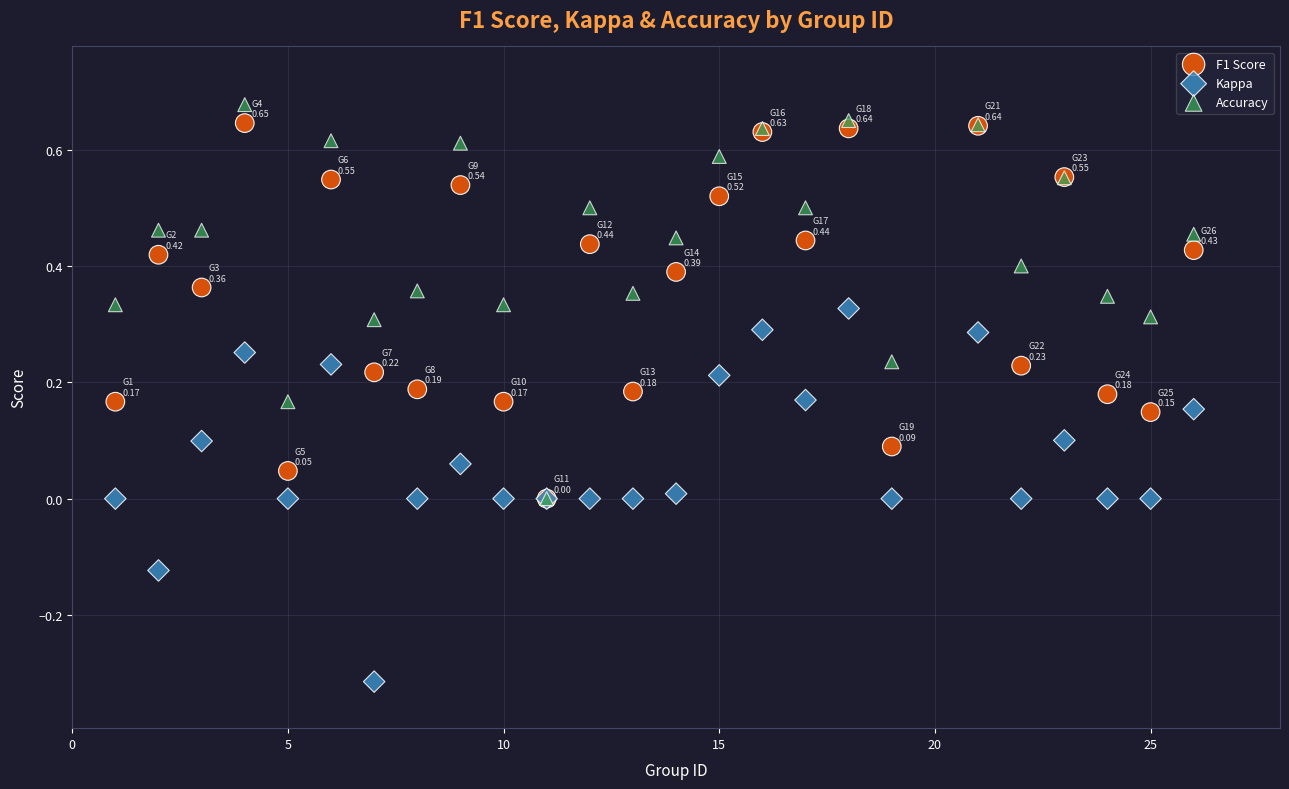

What are all the series names shown in the legend?

F1 Score, Kappa, Accuracy